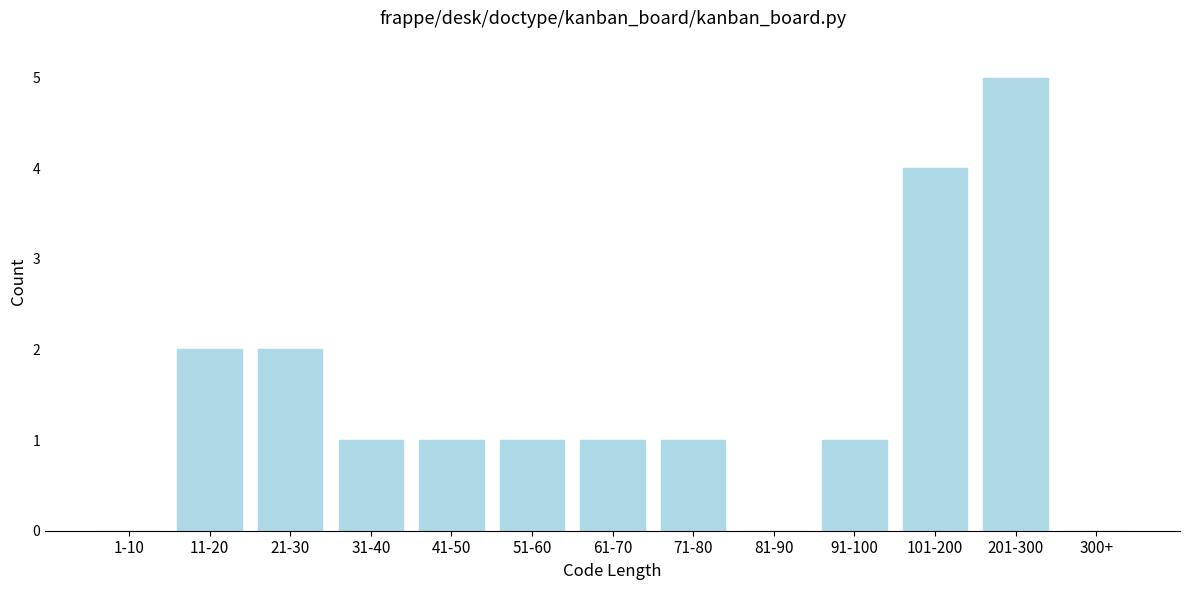

Reading right to left, transcribe all the data shown in this chart.

300+=0	201-300=5	101-200=4	91-100=1	81-90=0	71-80=1	61-70=1	51-60=1	41-50=1	31-40=1	21-30=2	11-20=2	1-10=0